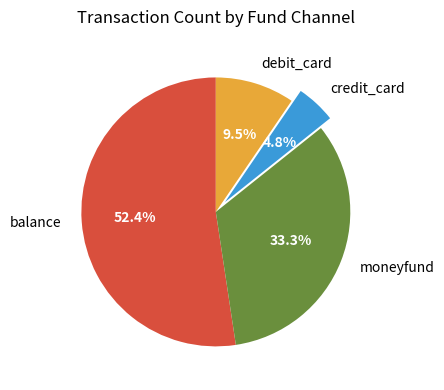

What percentage is the balance slice, to the nearest percent?

52%